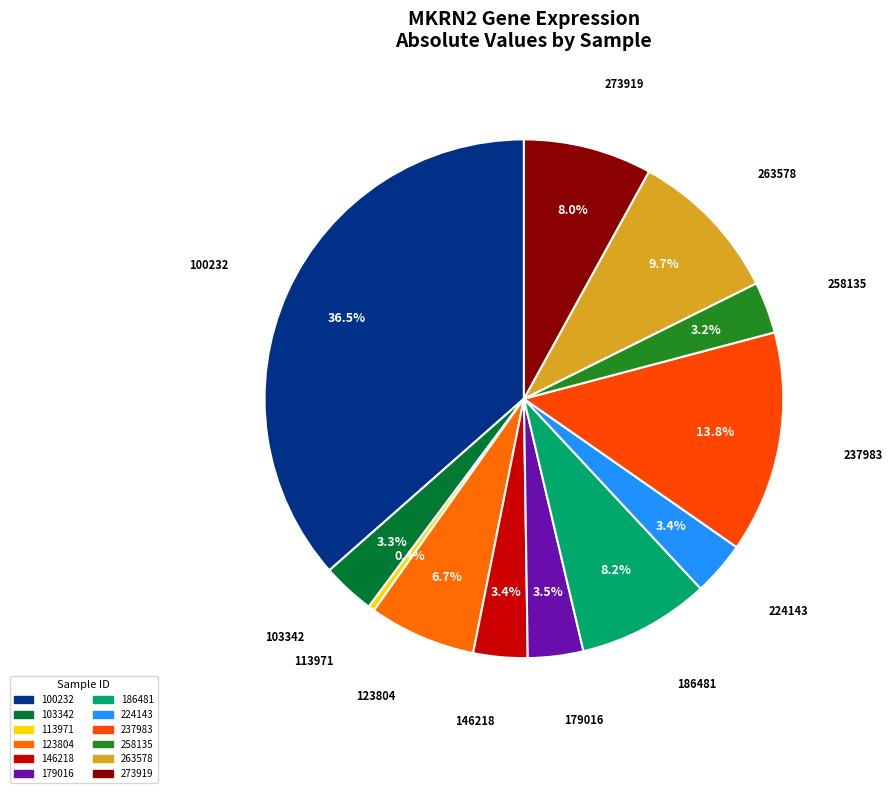

Is it true that 237983 is 20% of the pie?

False